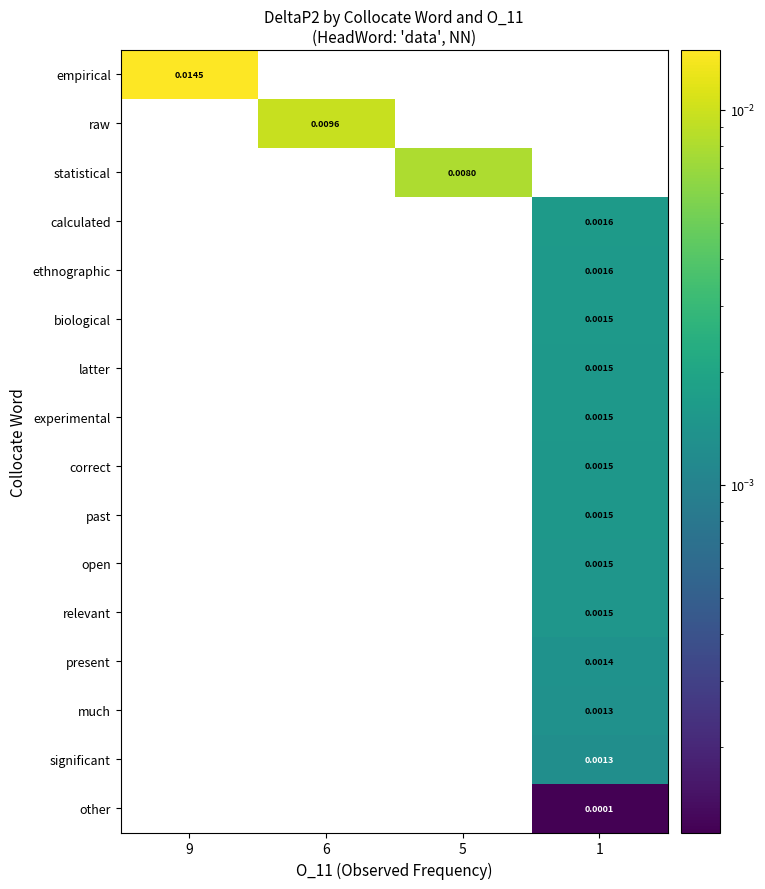

Which series has the largest total across all categories?

empirical